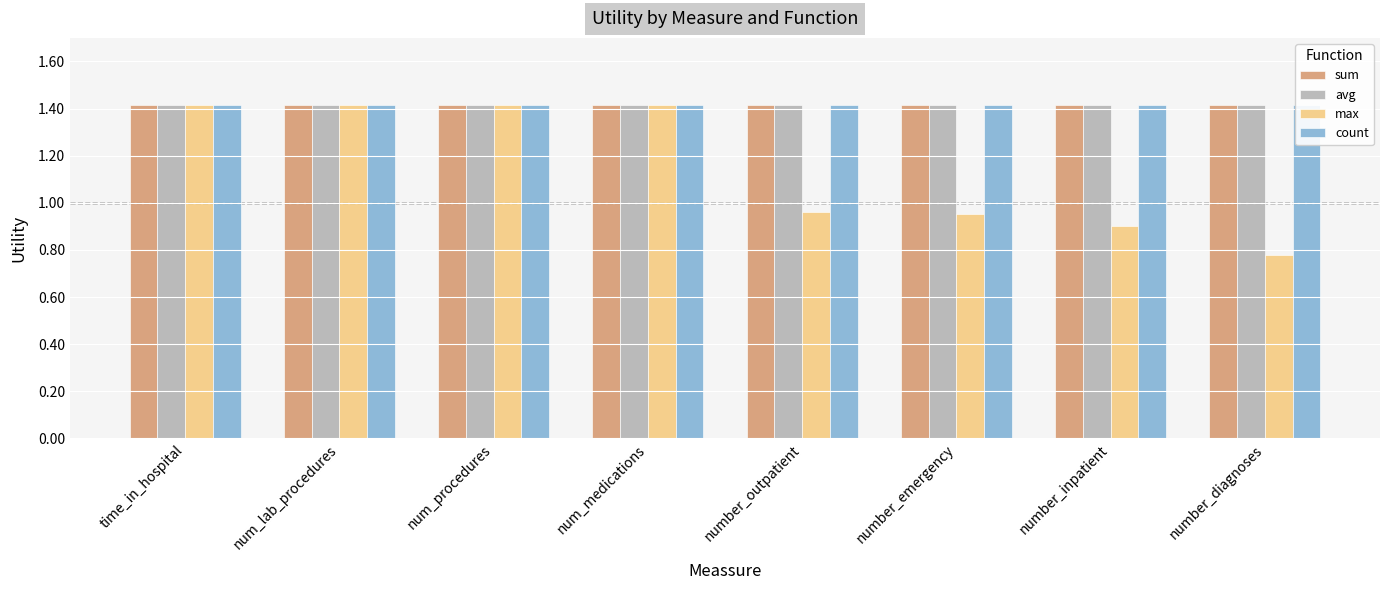

Does the chart contain stacked bars?

No